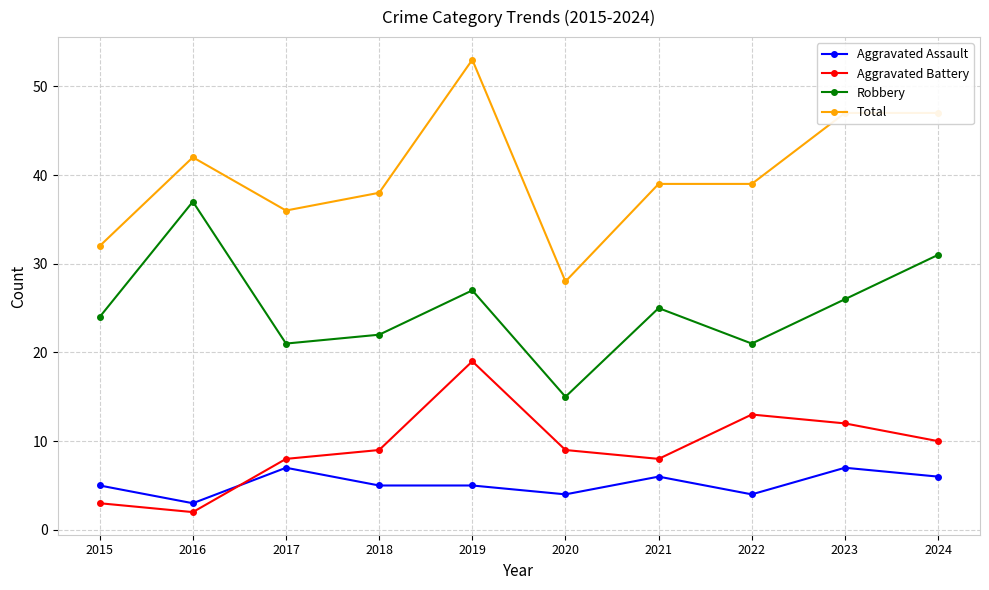

Which series has the largest range (max minus min)?

Total